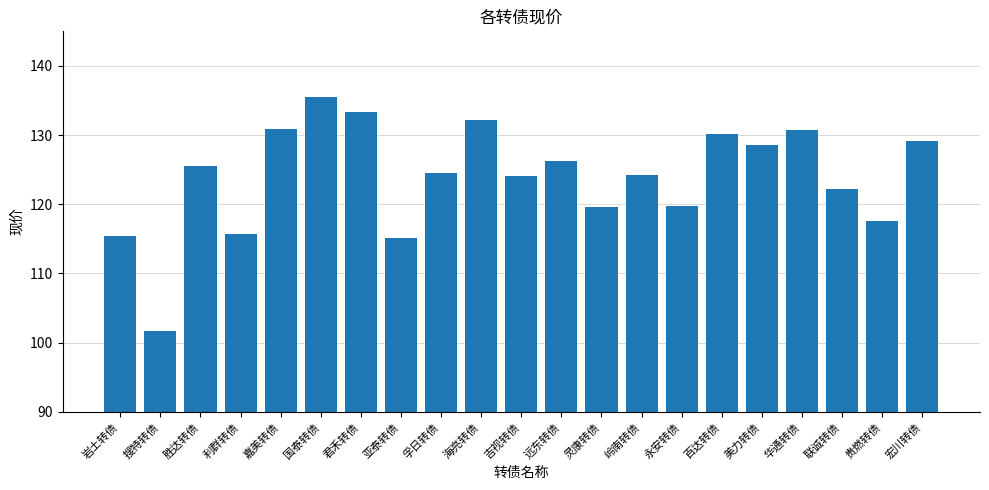

What position from the right is 贵燃转债?

2